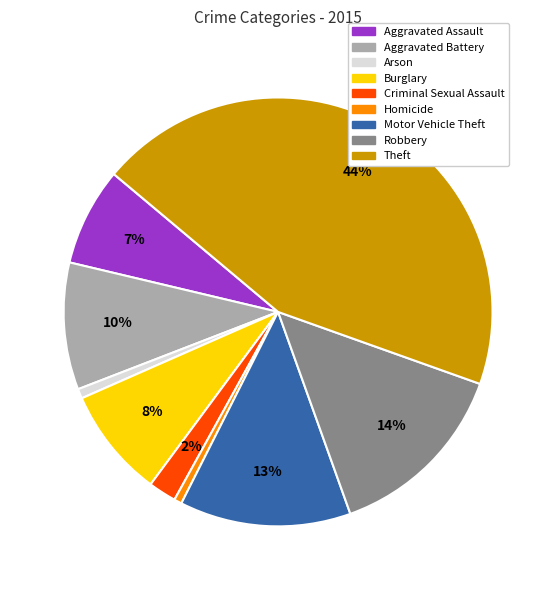

Which category has the biggest portion of the pie?

Theft